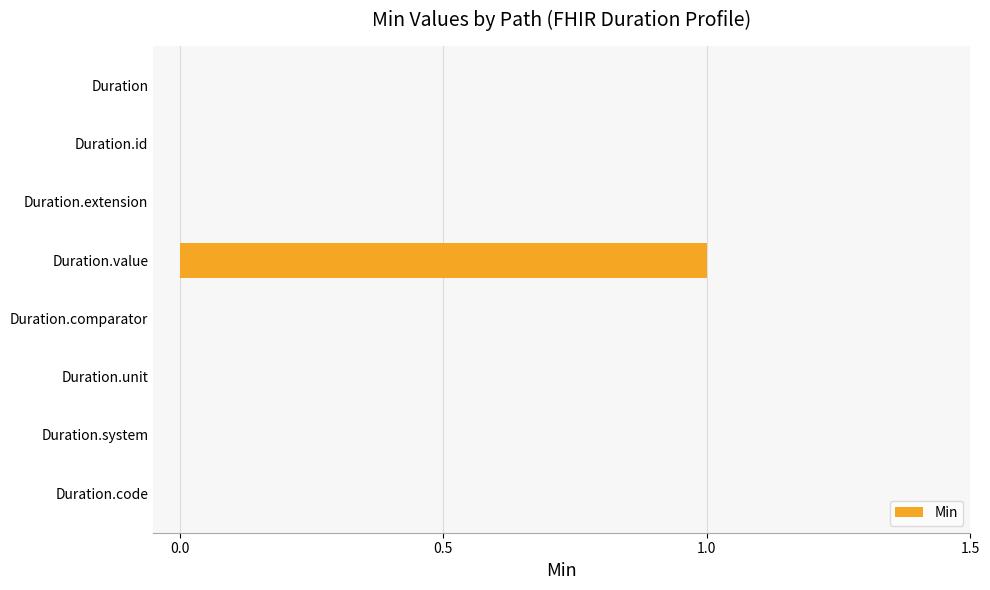

What is the greatest value displayed?

1